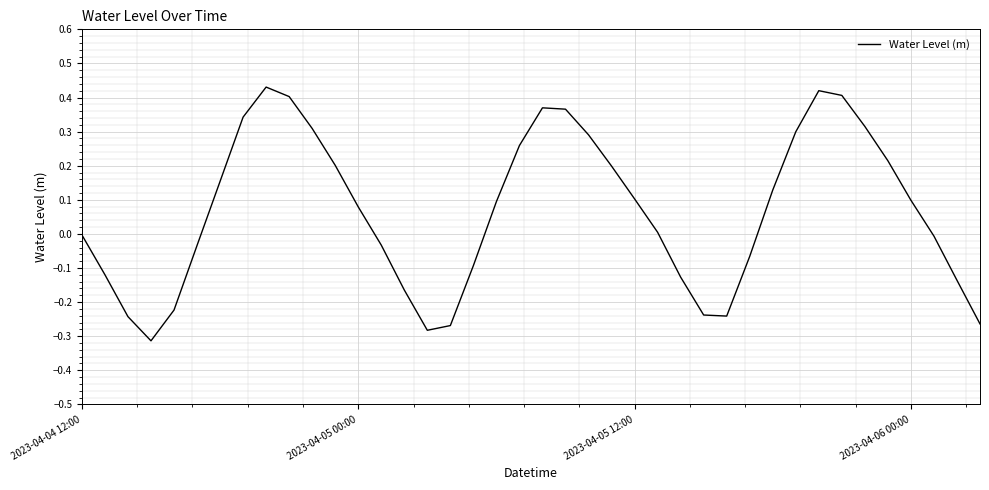

What is the difference between the second highest and minimum values?

0.7